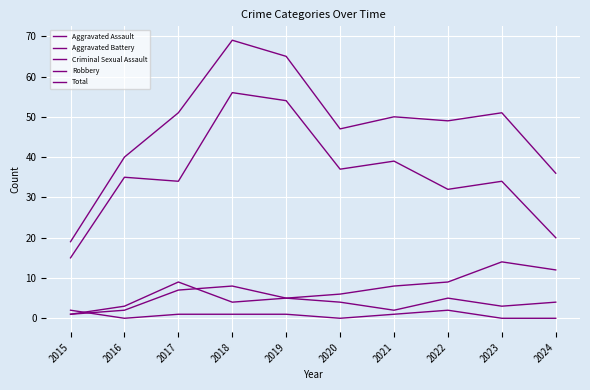

How many lines are shown in the chart?

5